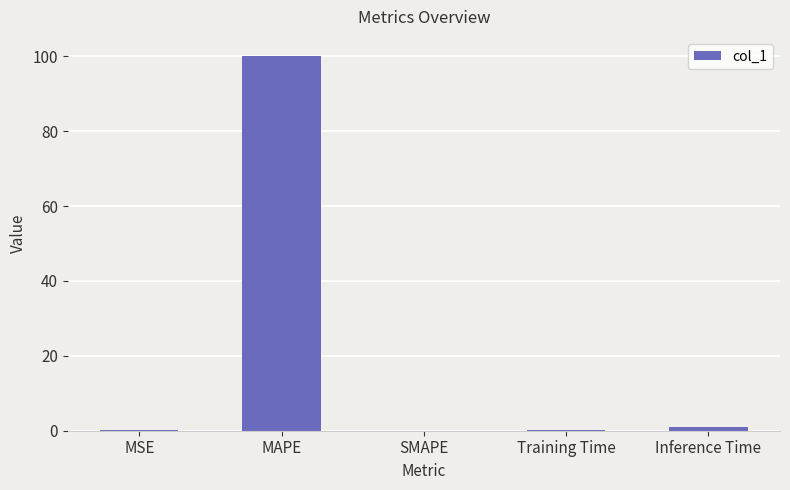

Is it true that the value at Training Time is 0.2?

True